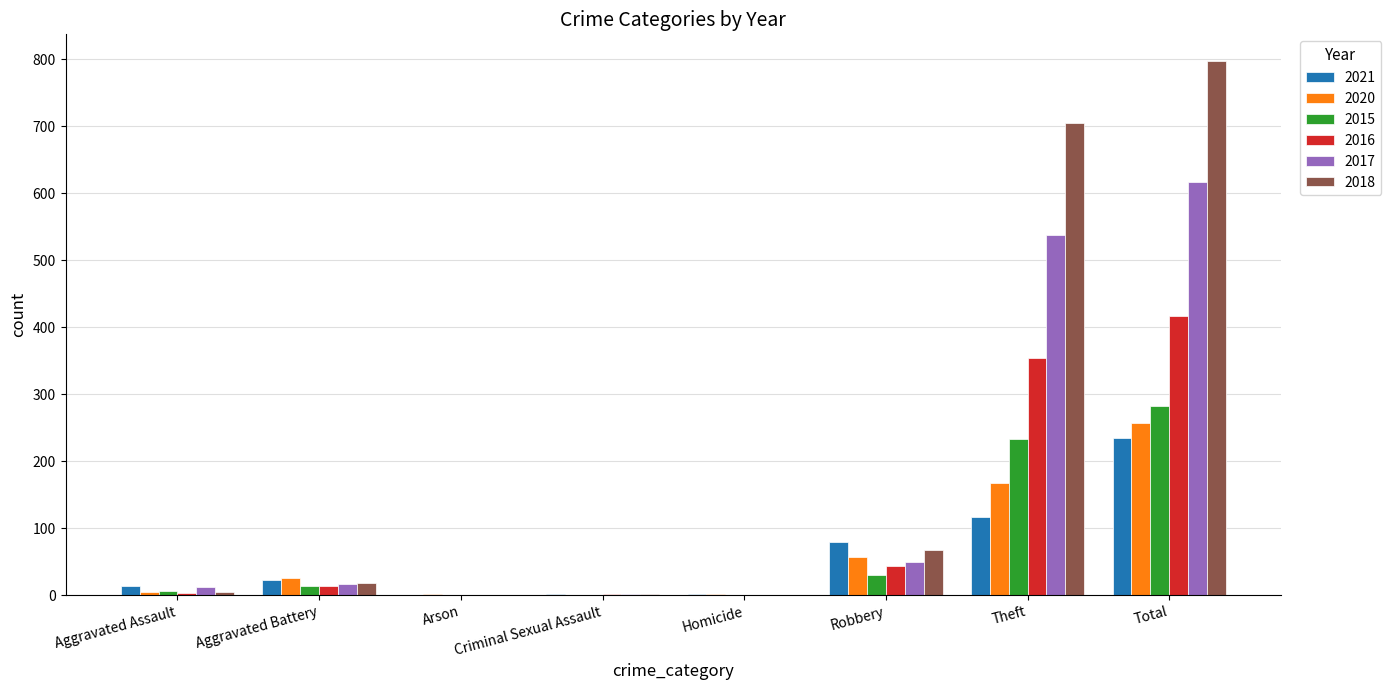

Which category has the highest value in the 2017 series?

Total